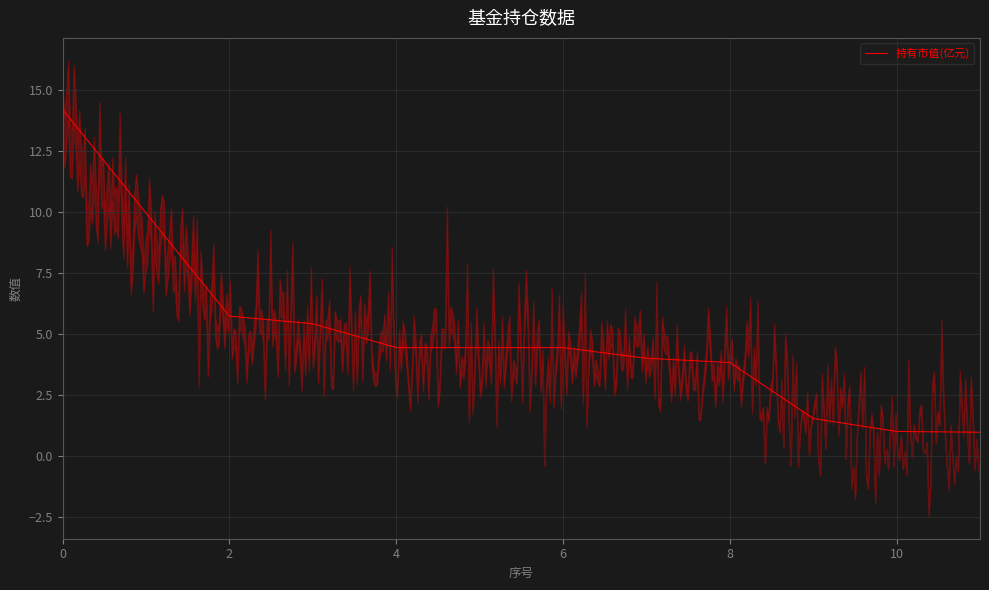

The value at 7 is 4.0. True or false?

True